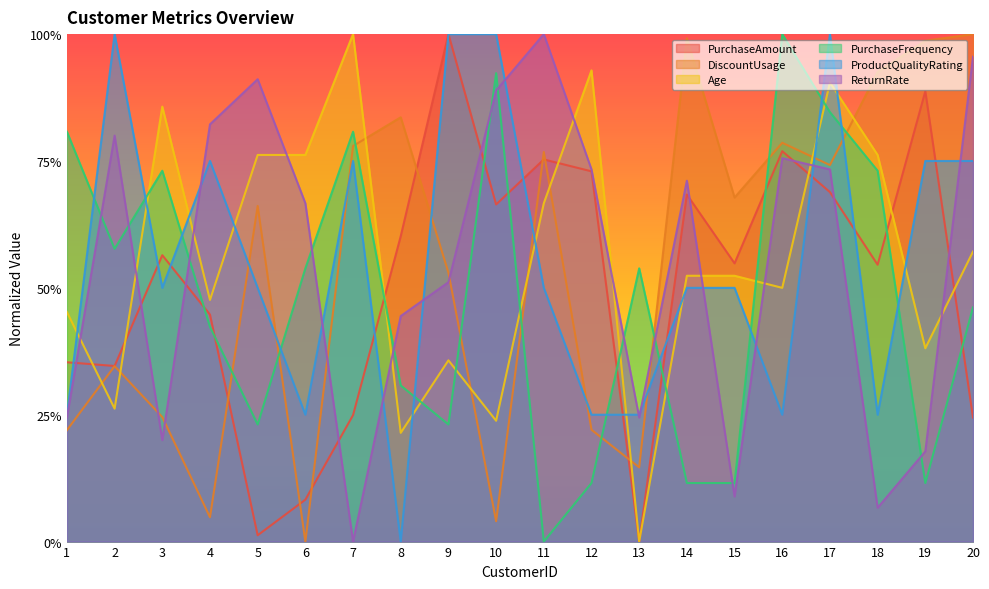

Does the chart display data point markers on the line(s)?

No